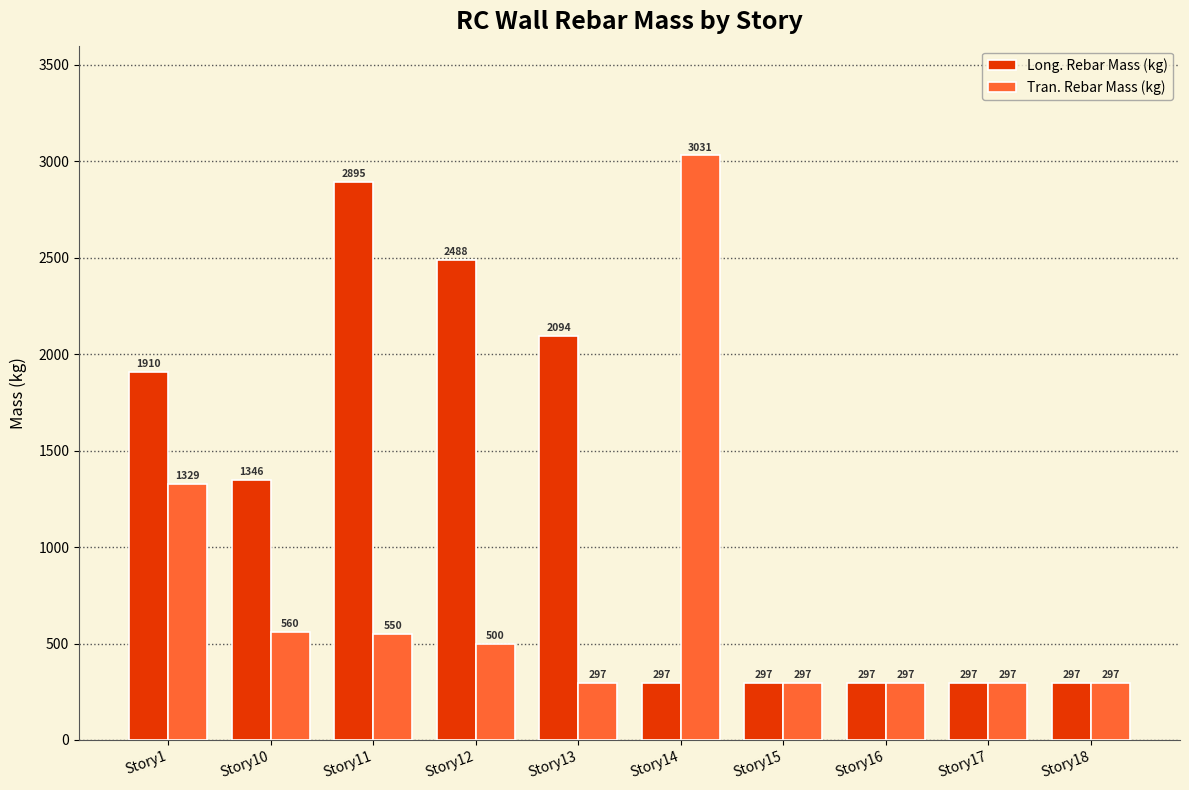

Which category has the highest value across all series?

Story14